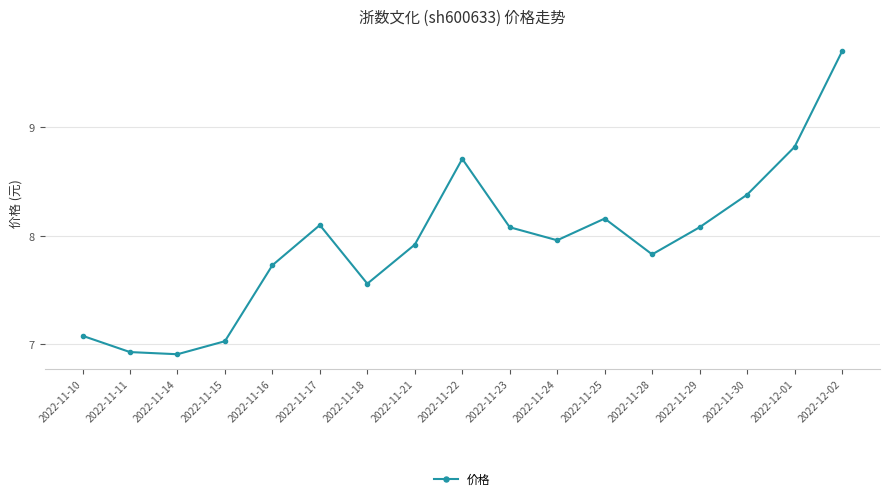

What is the average value?

7.9